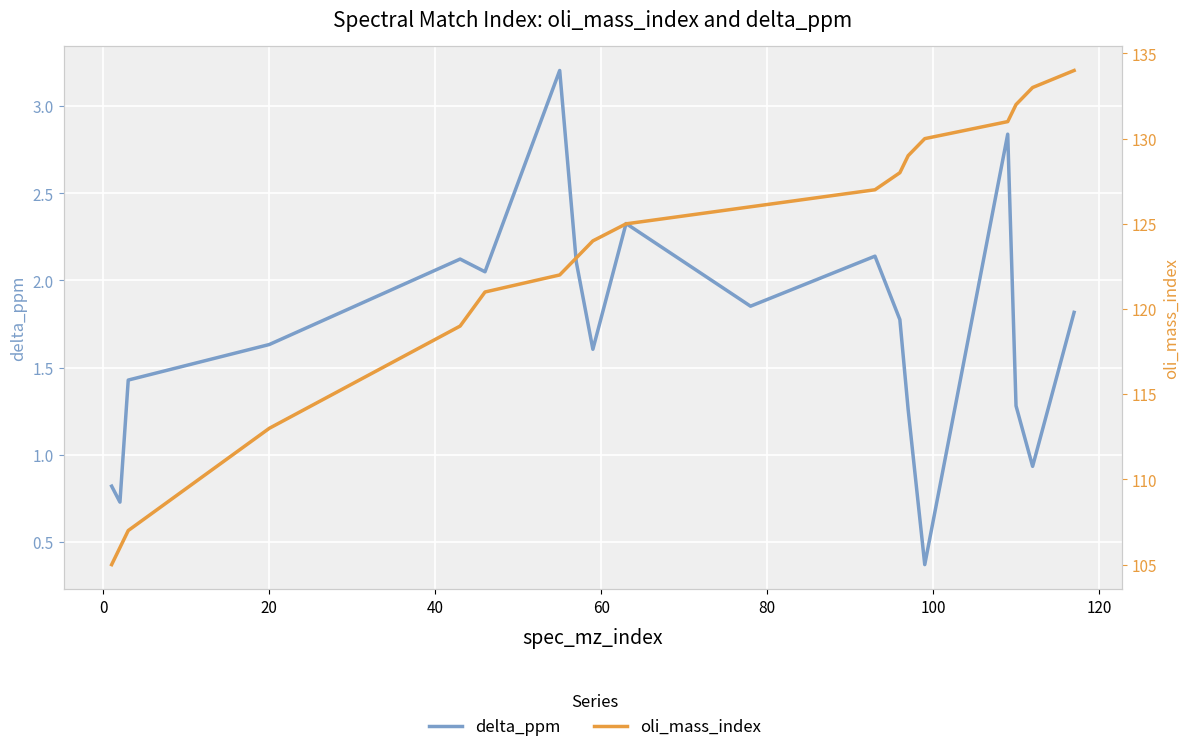

Which series has the largest range (max minus min)?

oli_mass_index